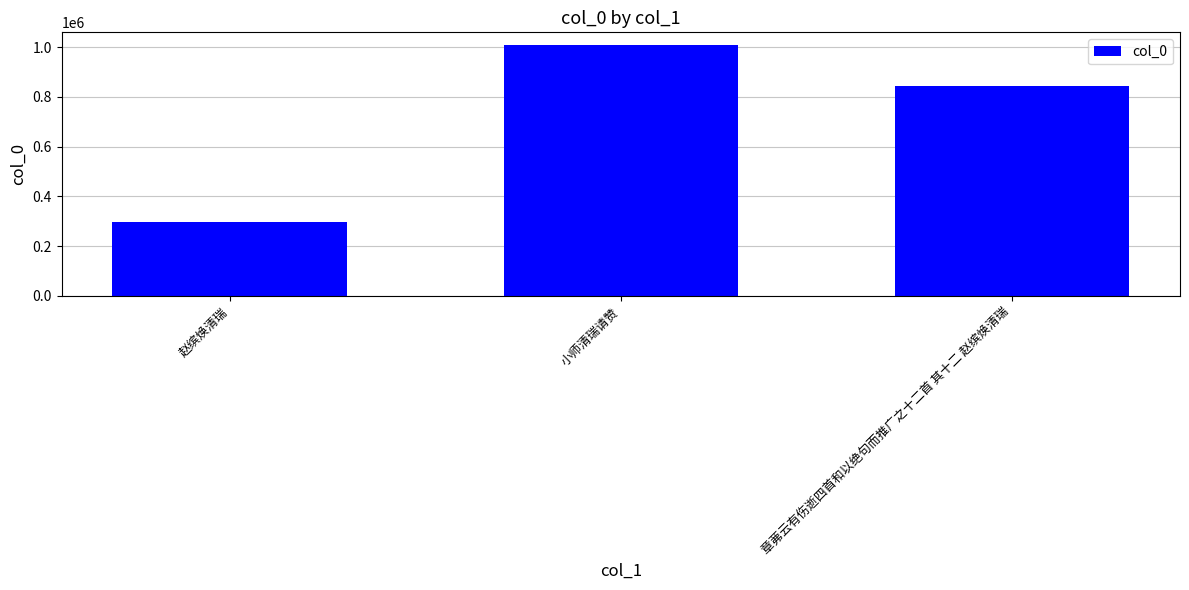

Reading left to right, extract all data points from this chart.

赵缤焕清瑞=295221	小师清瑞请赞=1008598	章茀云有伤逝四首和以绝句而推广之十二首 其十二 赵缤焕清瑞=842334